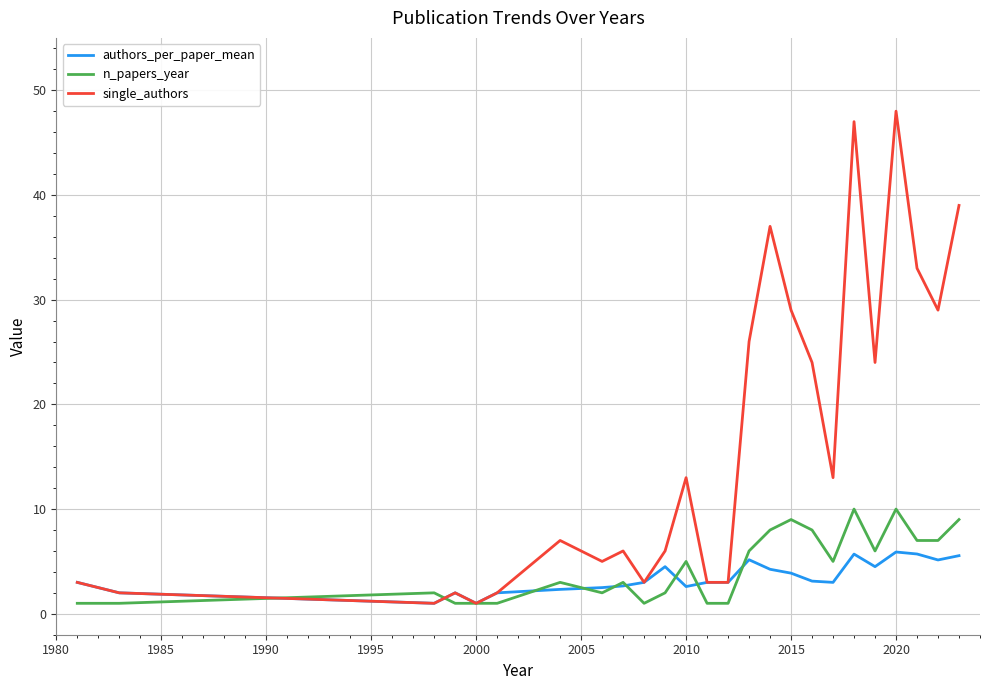

What is the highest value of the n_papers_year series?

10.0